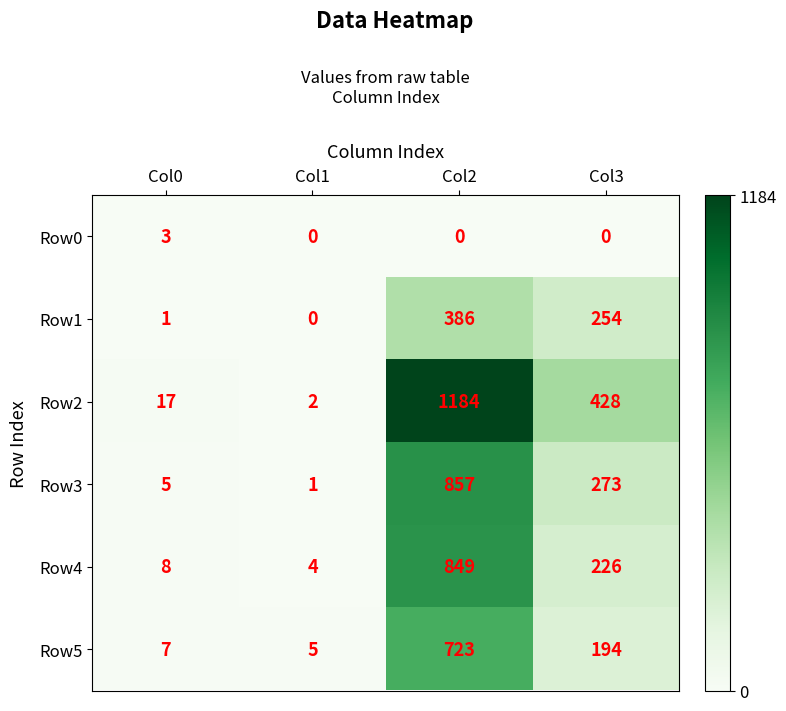

What is the difference between the maximum and minimum values in the Row1 series?

386